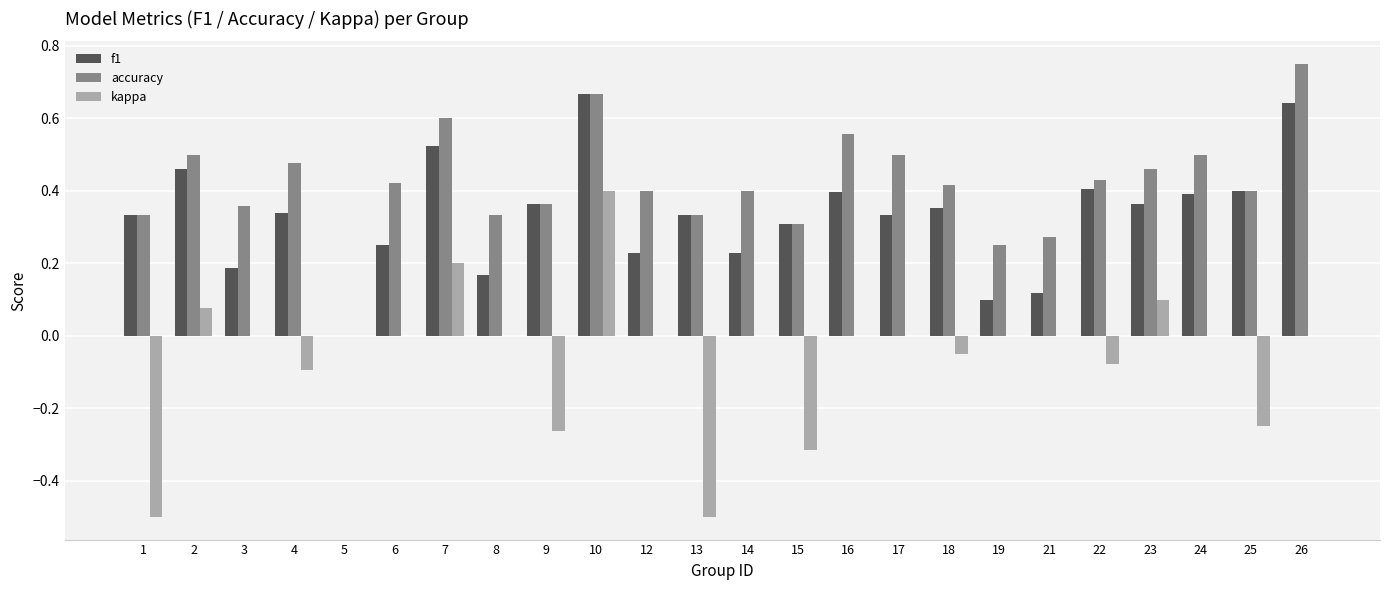

Which category has the highest value across all series?

26